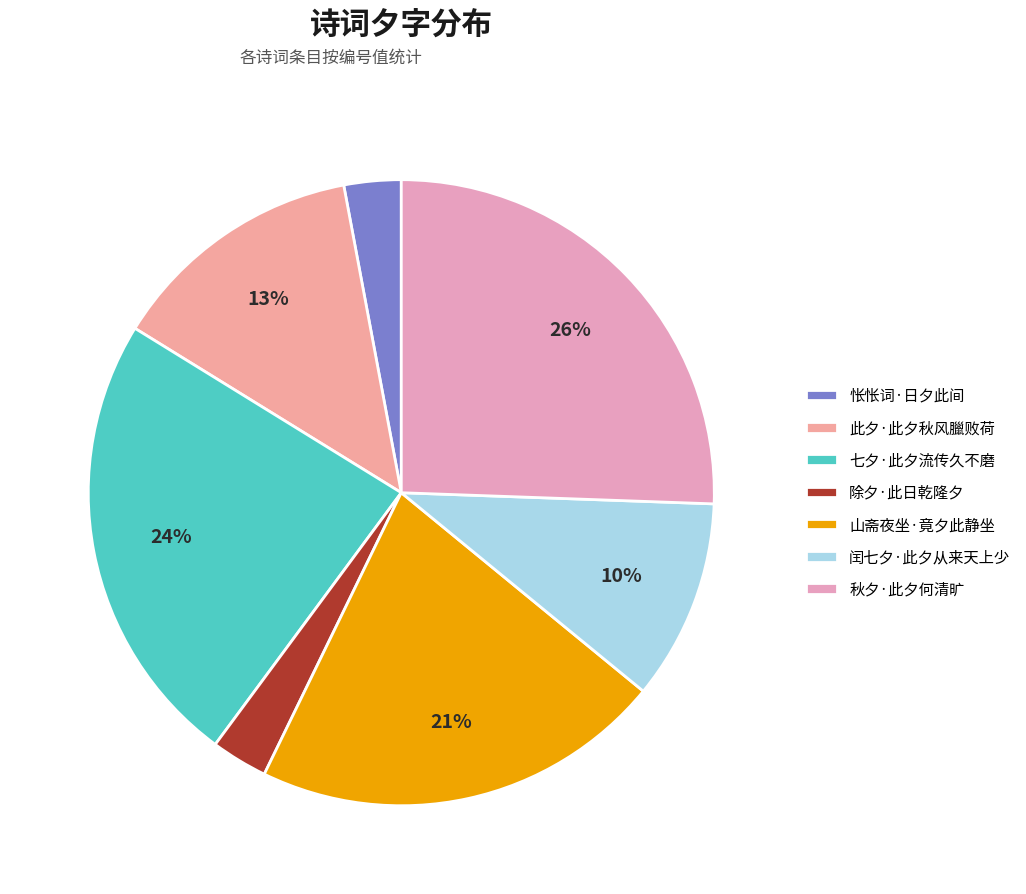

What is the largest slice in the pie chart?

秋夕·此夕何清旷